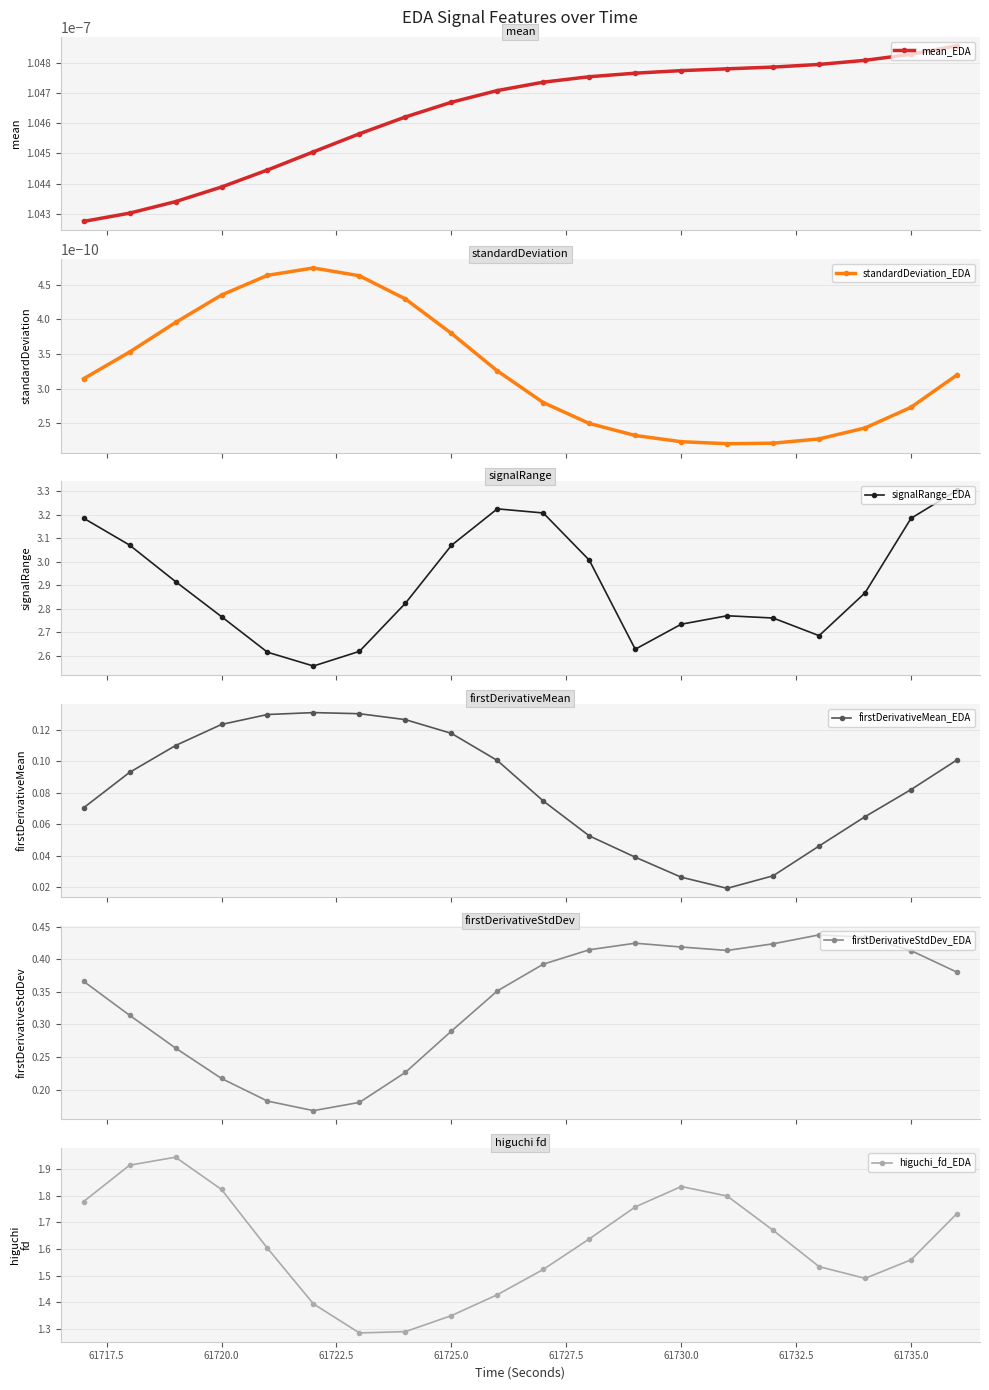

What is the maximum value for firstDerivativeStdDev_EDA?

0.4